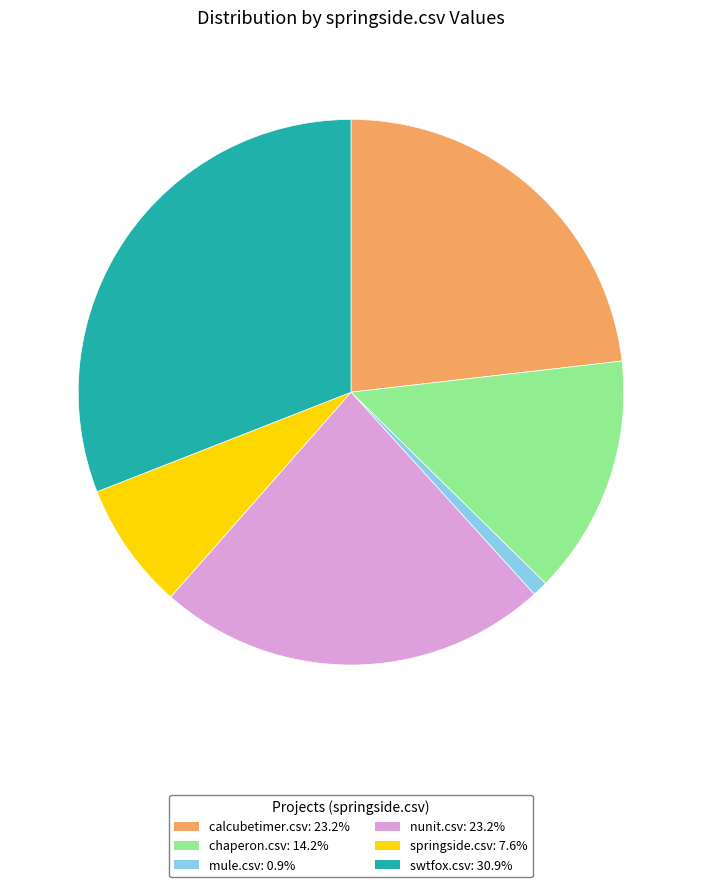

Does any single category account for the majority?

No